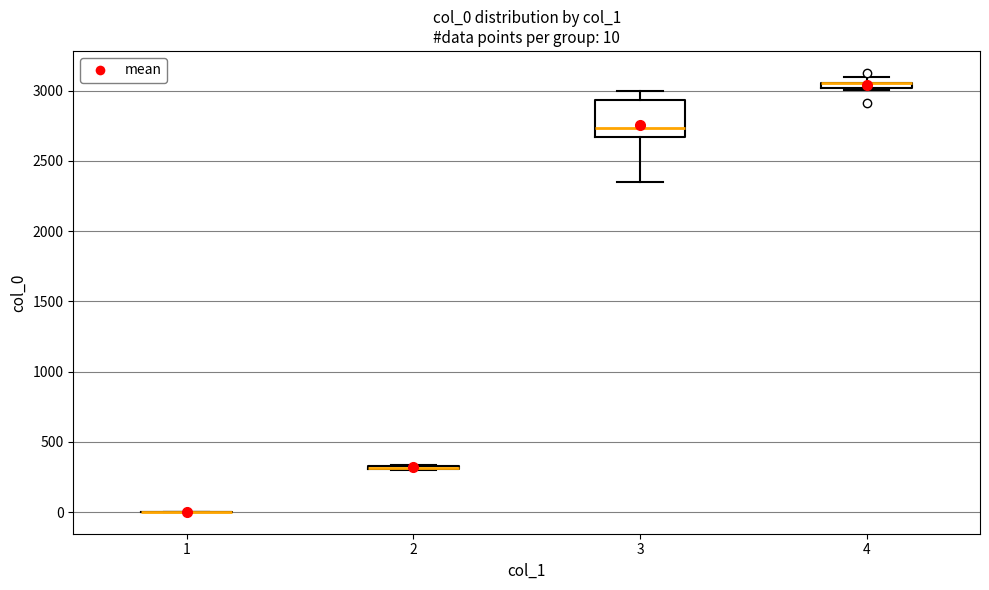

Comparing the boxes themselves (not the whiskers), which one is the tallest?

3